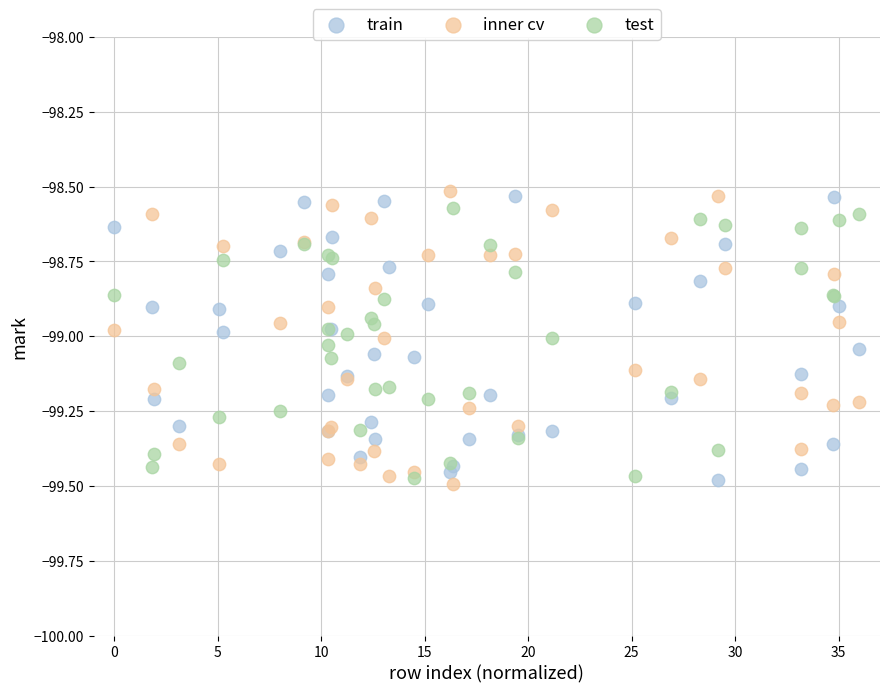

Which series reaches the maximum Y coordinate?

inner cv